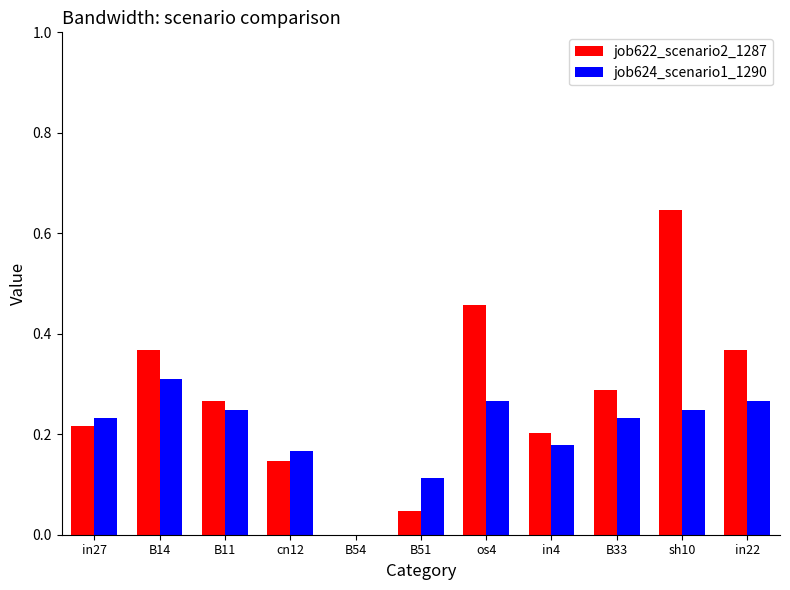

Is it true that job624_scenario1_1290 equals 0.3 at B33?

False